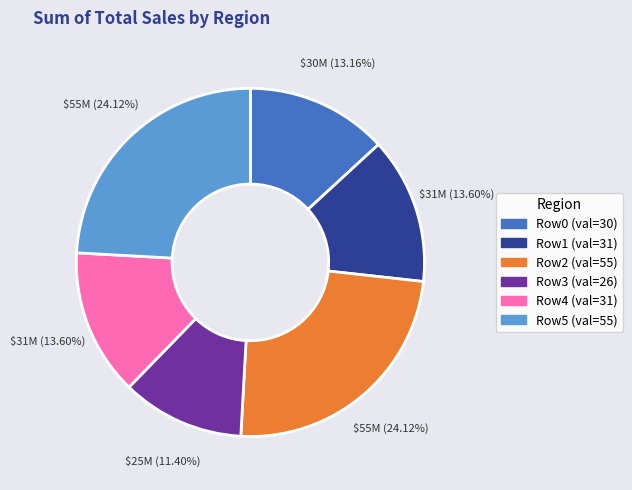

Is there any slice that represents more than half of the pie?

No